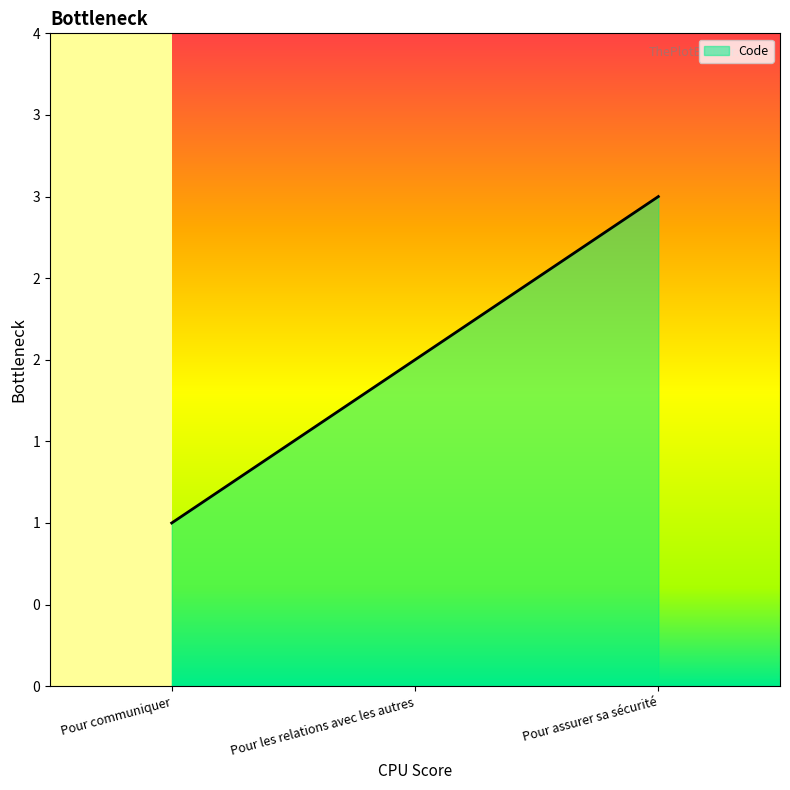

Does the chart display data point markers on the line(s)?

No